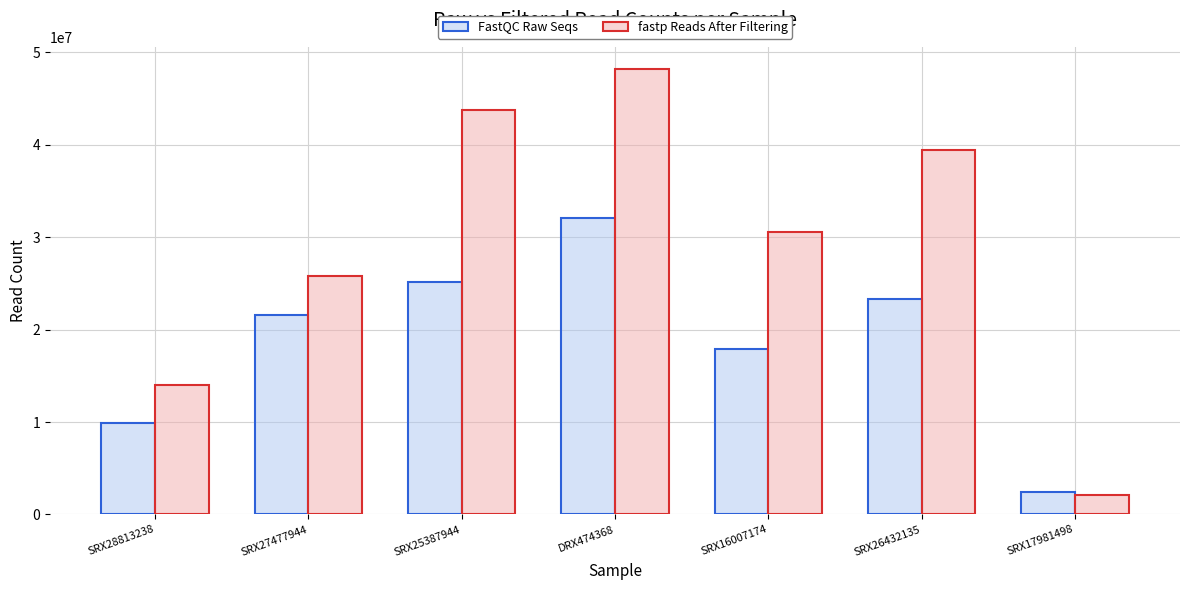

Reading left to right, what are all the values shown in this chart?

FastQC Raw Seqs: SRX28813238=9893934	SRX27477944=21583067	SRX25387944=25130311	DRX474368=32128673	SRX16007174=17926016	SRX26432135=23274889	SRX17981498=2437832
fastp Reads After Filtering: SRX28813238=13974266	SRX27477944=25777148	SRX25387944=43827288	DRX474368=48201648	SRX16007174=30624614	SRX26432135=39401022	SRX17981498=2115198